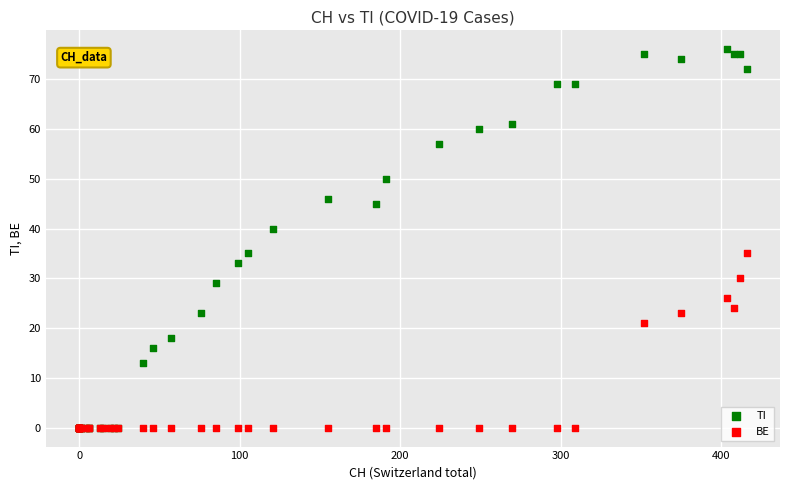

Across all series, what Y value is closest to 38?

40